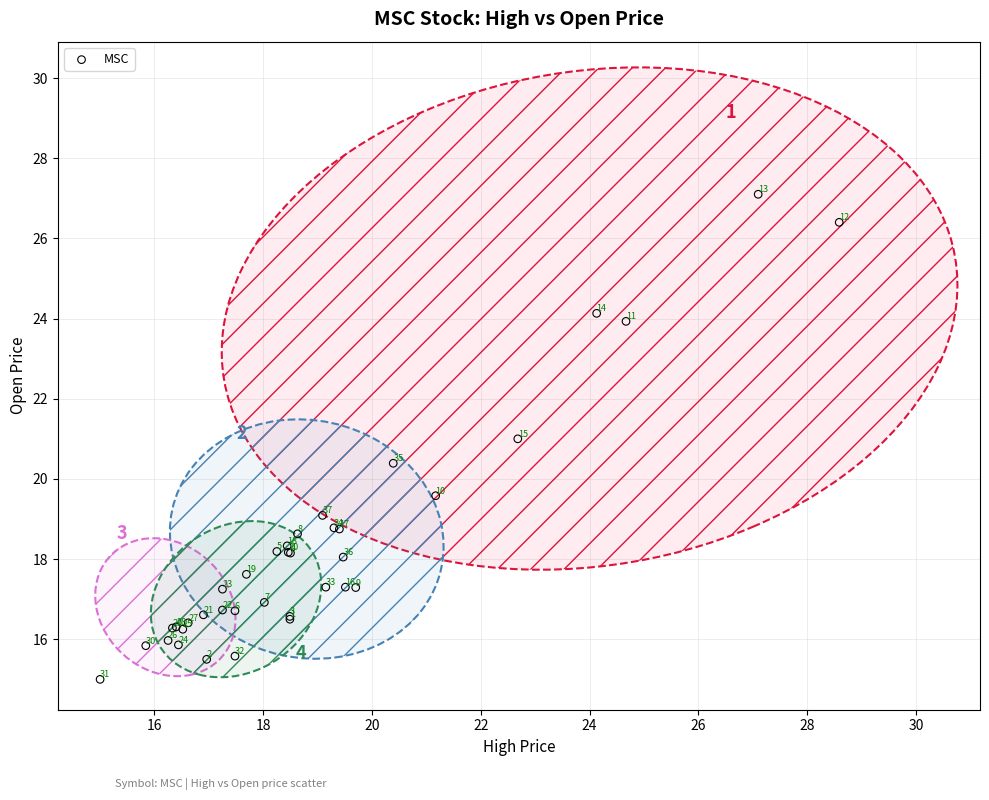

What Y value in the scatter plot is closest to 21?

21.0